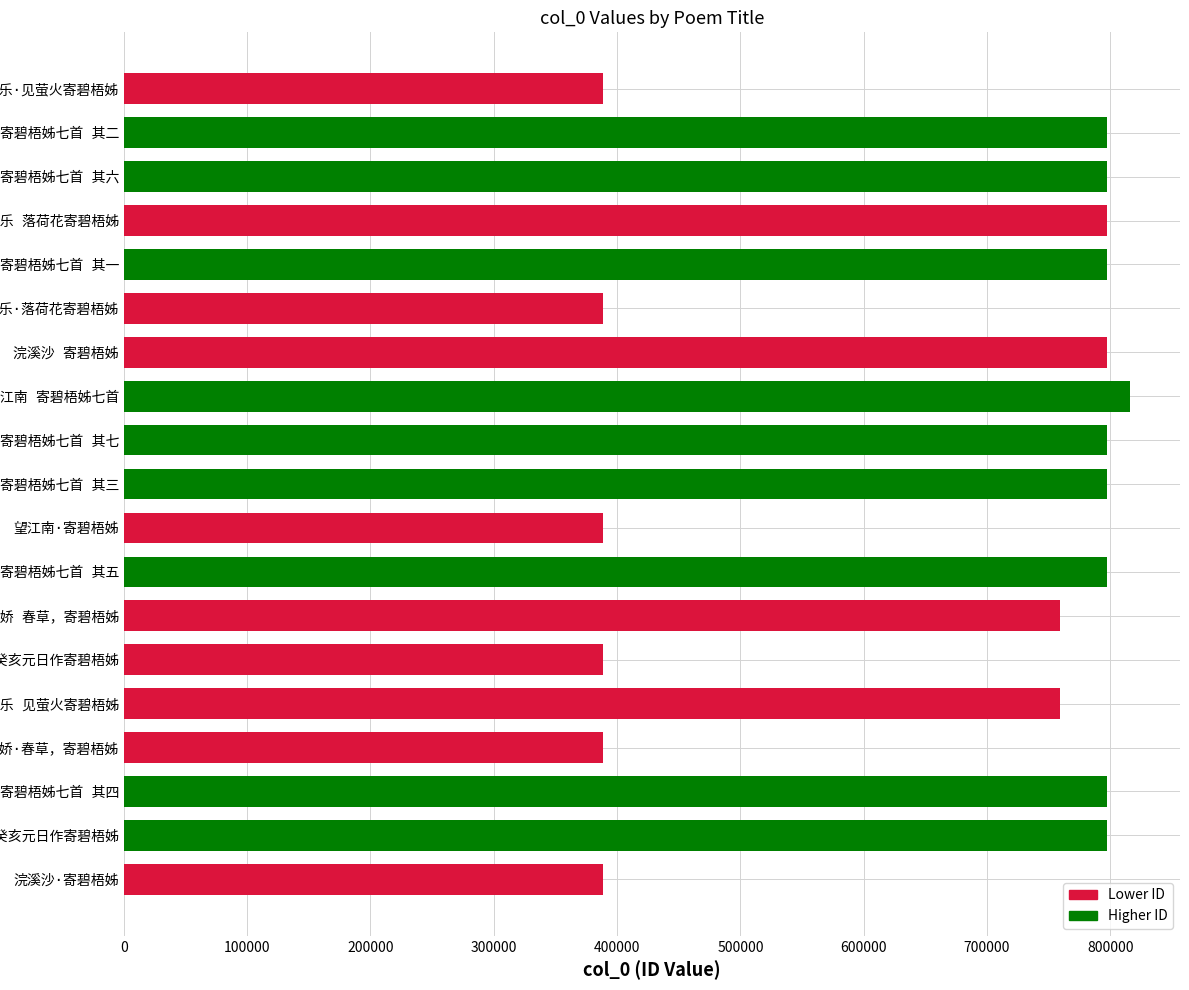

What is the difference between the maximum and minimum values?

427298